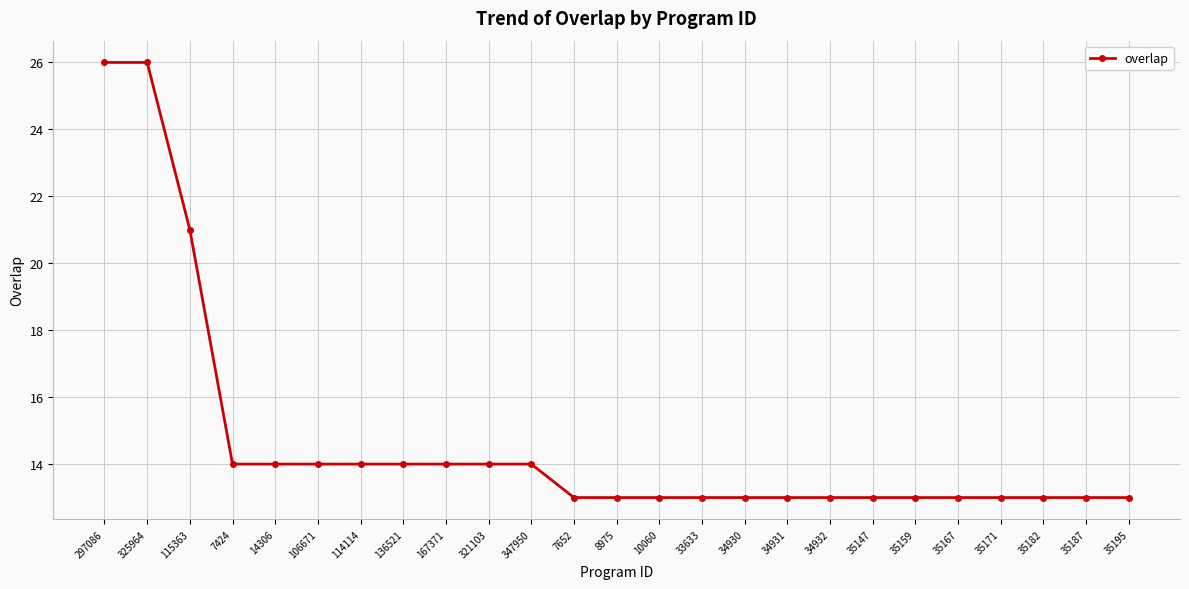

What is the sum of all values?

367